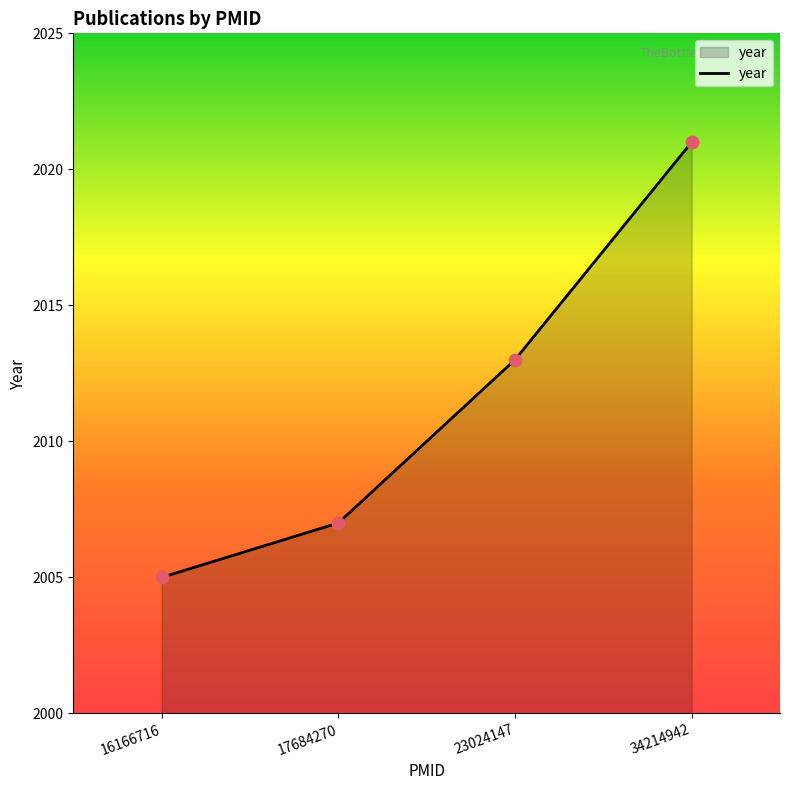

What is the change in value from 23024147 to 34214942?

+8